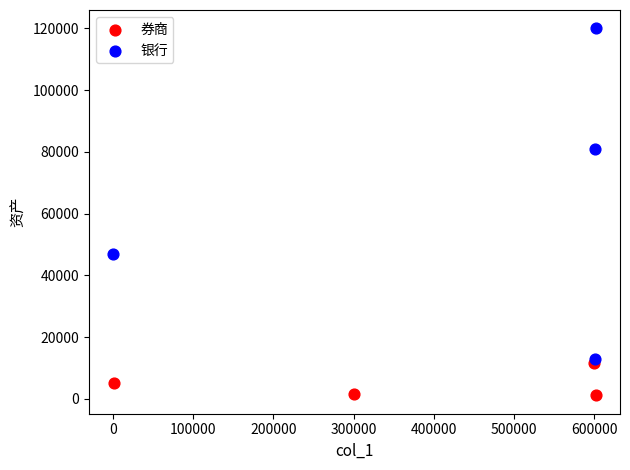

Which series has the widest spread of Y values?

银行